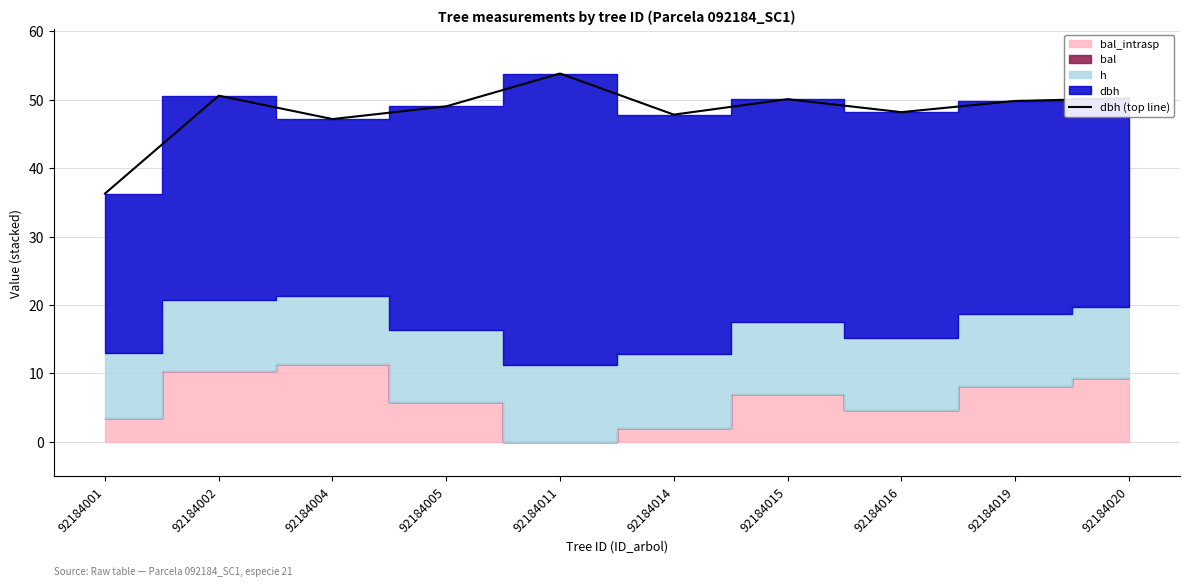

Reading left to right, extract all data points from this chart.

92184001=36.3	92184002=50.6	92184004=47.2	92184005=49.0	92184011=53.8	92184014=47.8	92184015=50.1	92184016=48.2	92184019=49.8	92184020=50.2